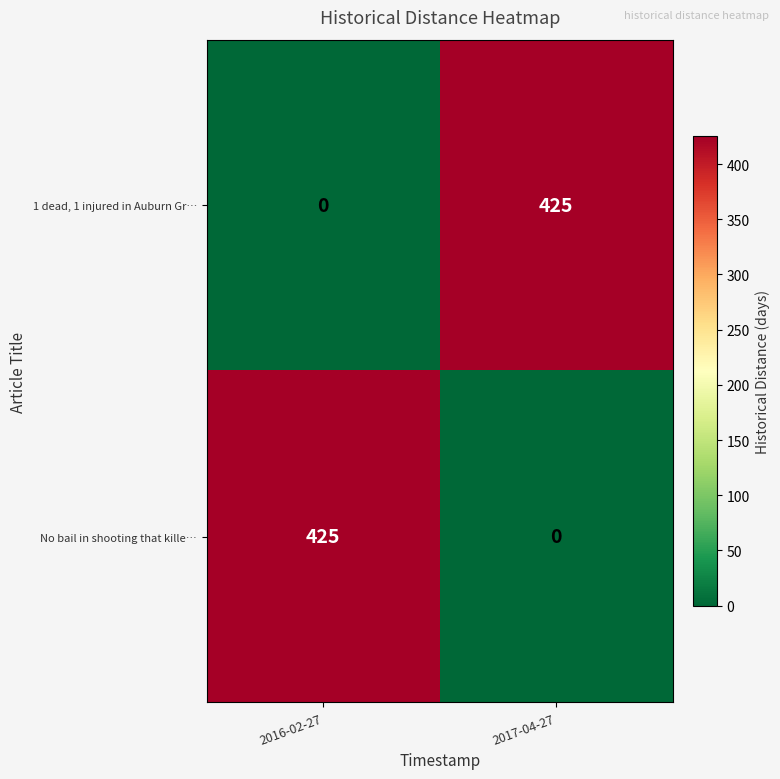

The value of 1 dead, 1 injured in Auburn Gr… at 2016-02-27 is 0. True or false?

True